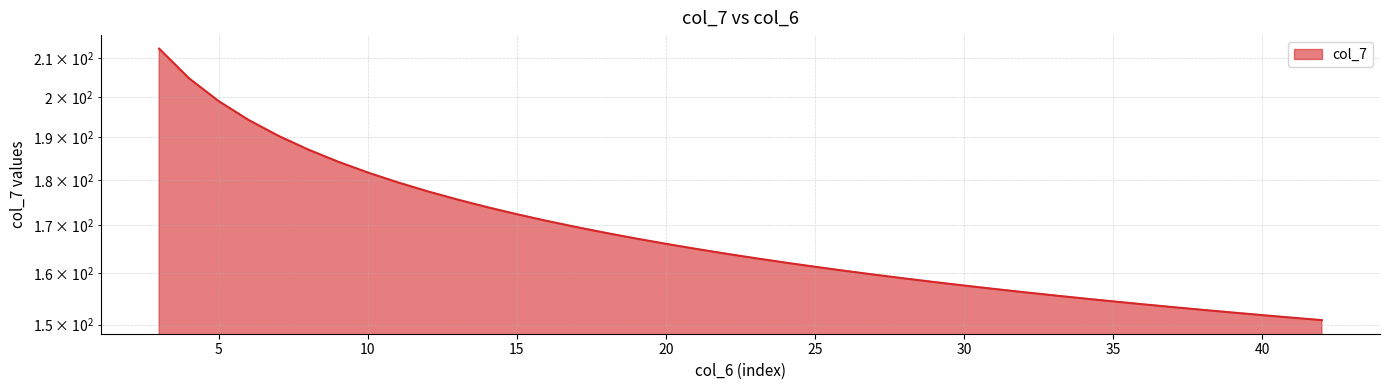

Reading left to right, transcribe all the data shown in this chart.

3=212.6	4=204.8	5=198.9	6=194.2	7=190.4	8=187.1	9=184.3	10=181.8	11=179.5	12=177.5	13=175.7	14=174.0	15=172.4	16=171.0	17=169.7	18=168.4	19=167.2	20=166.1	21=165.1	22=164.1	23=163.1	24=162.2	25=161.4	26=160.5	27=159.8	28=159.0	29=158.3	30=157.6	31=156.9	32=156.3	33=155.6	34=155.0	35=154.5	36=153.9	37=153.3	38=152.8	39=152.3	40=151.8	41=151.3	42=150.8